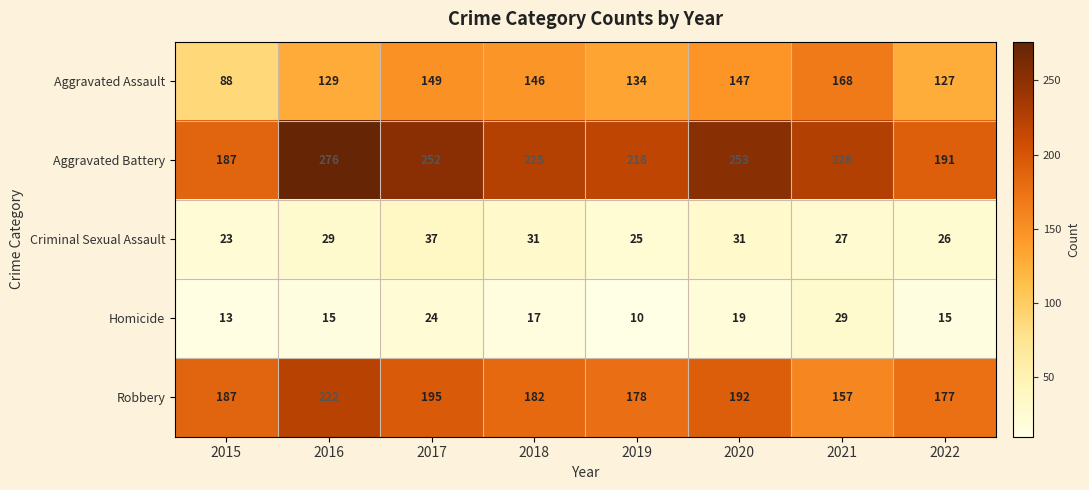

Which series has the largest range (max minus min)?

Aggravated Battery